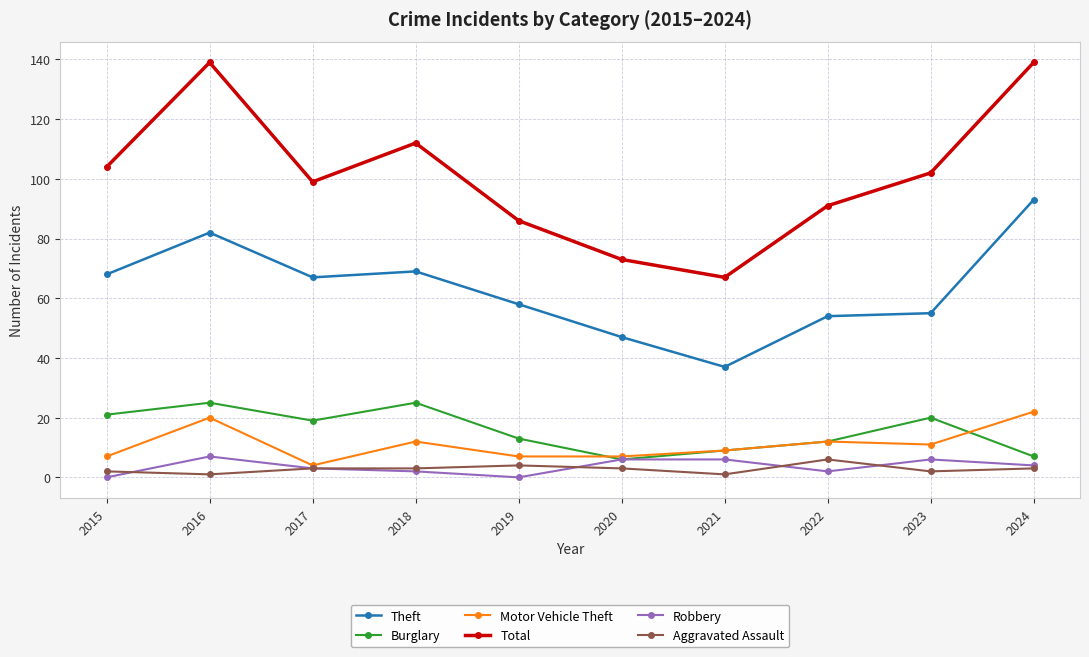

True or false: Total has more than 0 interior local peaks.

True